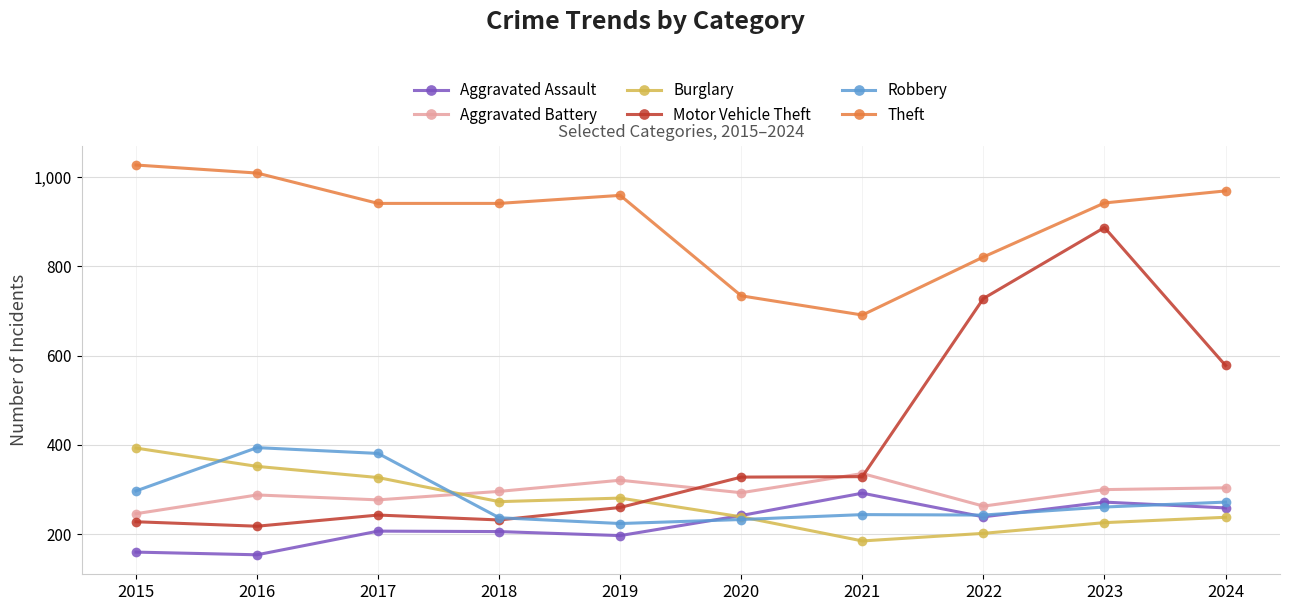

What is the difference between the maximum and minimum values in the Motor Vehicle Theft series?

669